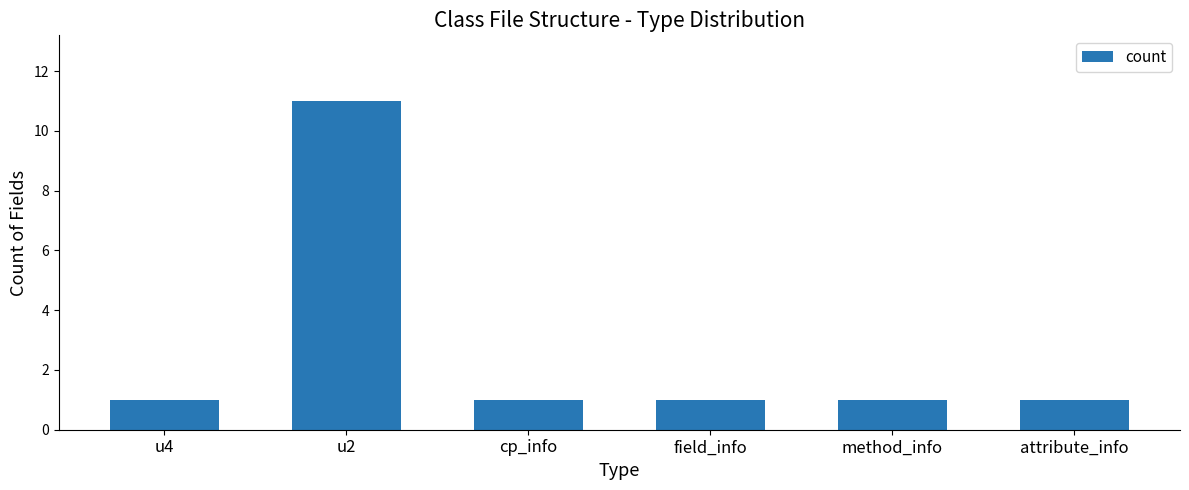

At which category does the chart reach its peak across all series?

u2